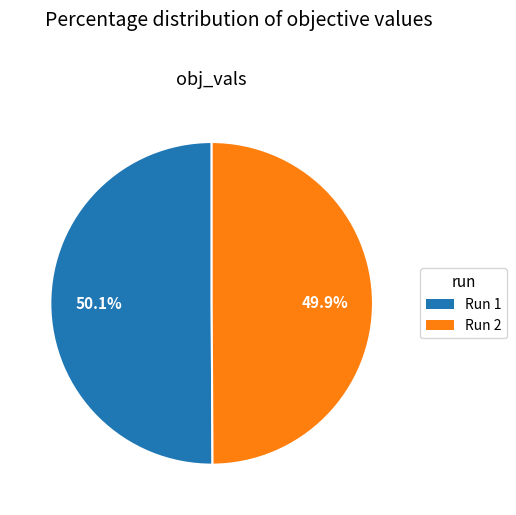

How many segments does this pie chart have?

2